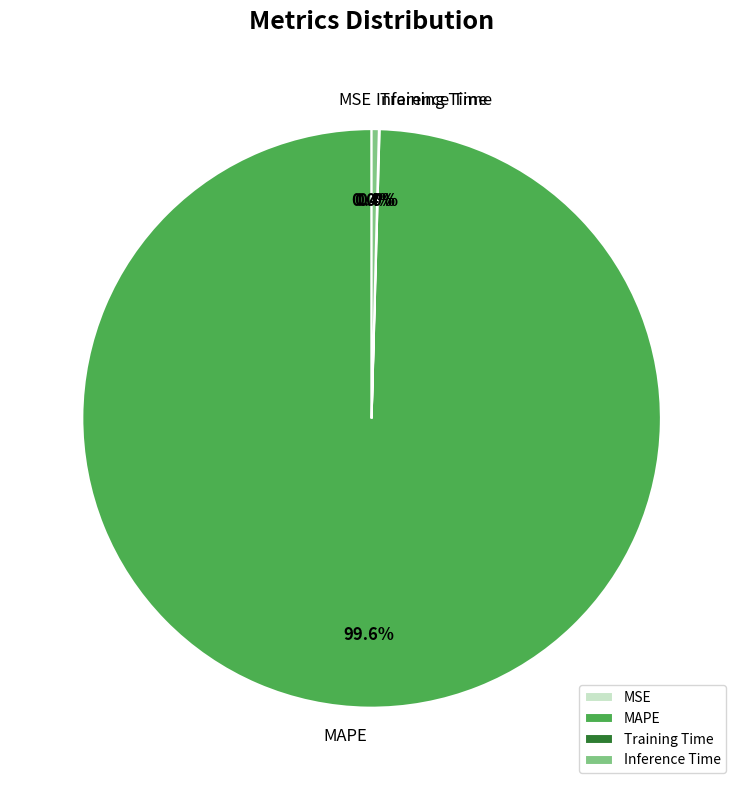

What percentage is NOT represented by Inference Time?

99.6%